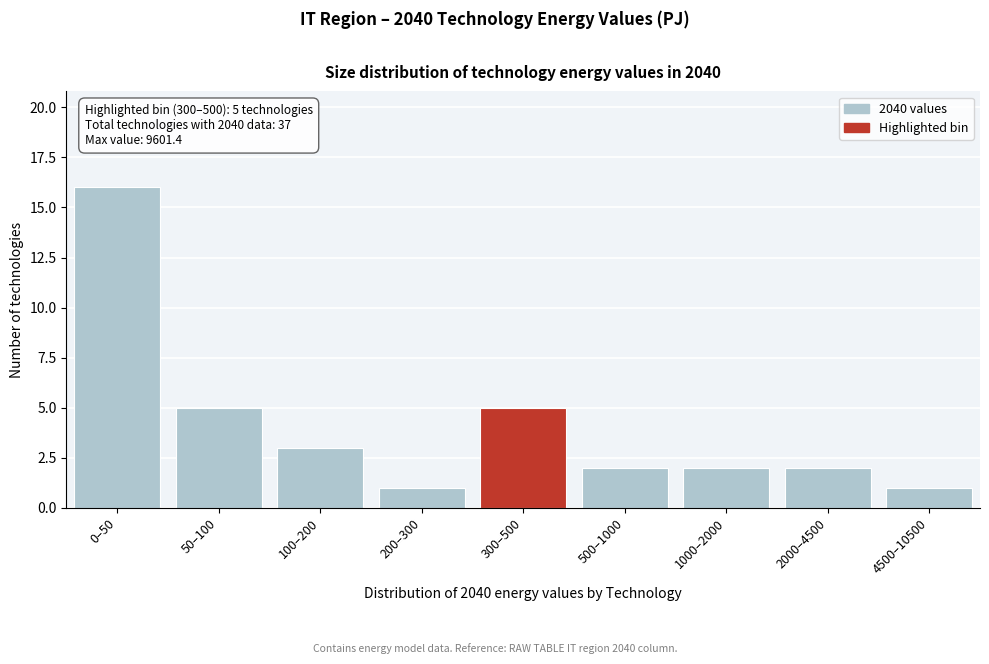

Reading right to left, transcribe all the data shown in this chart.

1	2	2	2	5	1	3	5	16